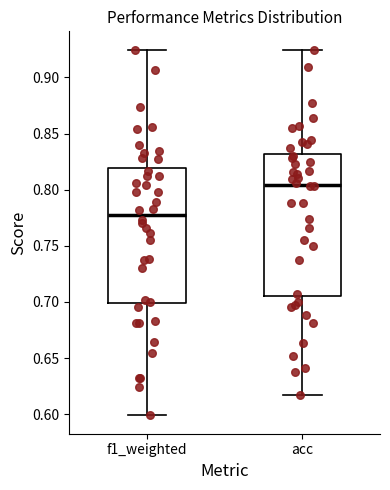

Reading left to right, transcribe this box plot: for each box, give where its median line is, the range the box spans, and where its two whiskers end, as read against the y-axis. The values are not printed on the chart, so give them approximately, as read against the axis.

f1_weighted: median 0.775, box 0.700 to 0.820, whiskers 0.600 to 0.925
acc: median 0.805, box 0.705 to 0.830, whiskers 0.615 to 0.925